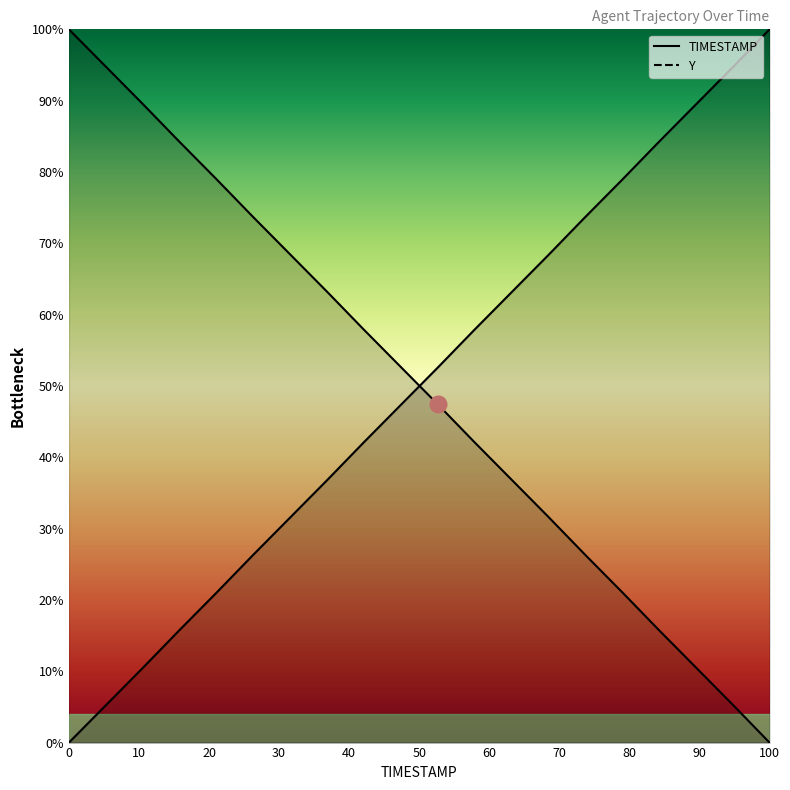

The Y series shows 28.1 at 100. True or false?

False